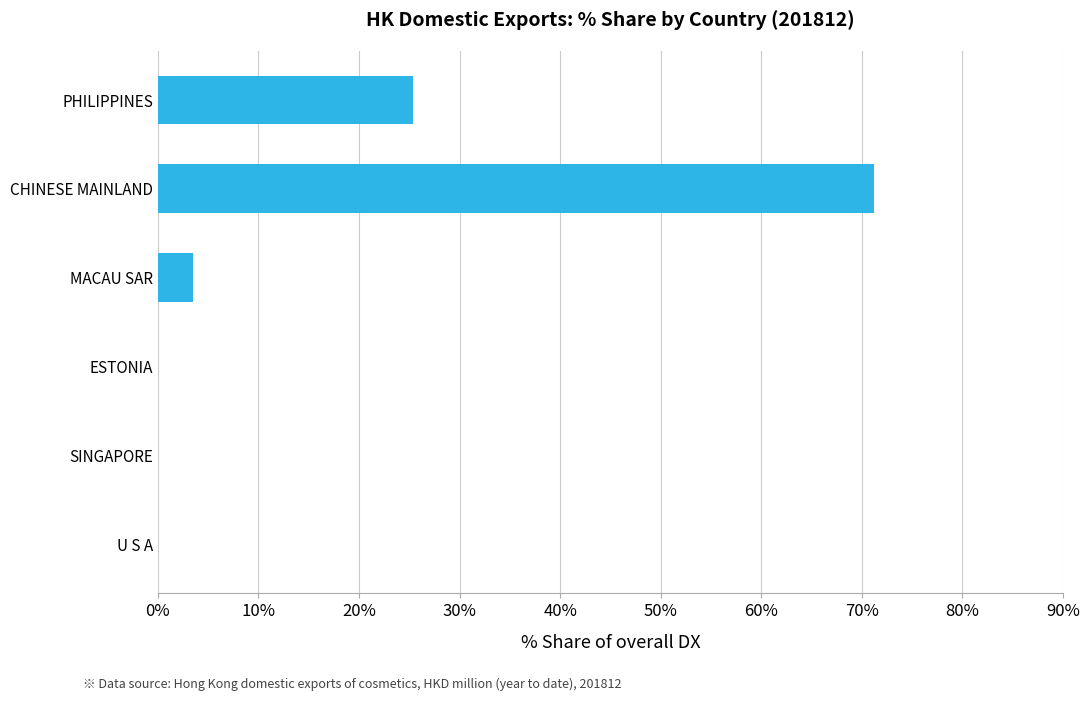

The value at MACAU SAR is 3.4. True or false?

True